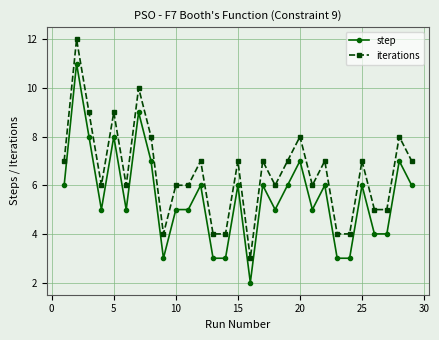

True or false: iterations has more than 1 points higher than both neighbors.

True